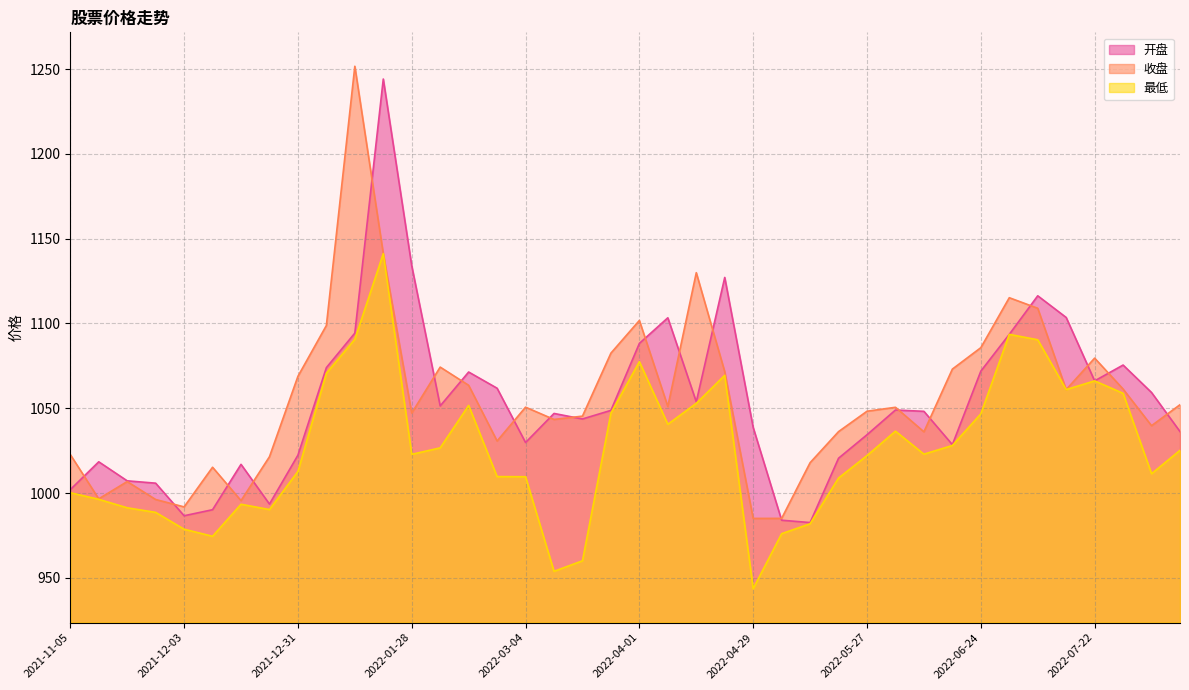

What position from the left is 2022-06-17?

32